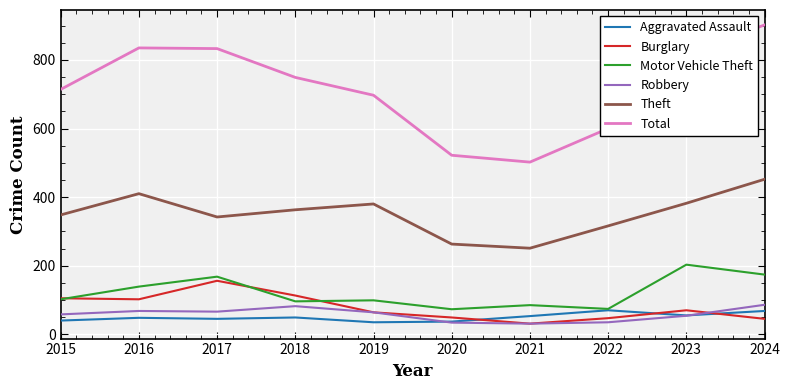

Read the Theft value at 2017.

342